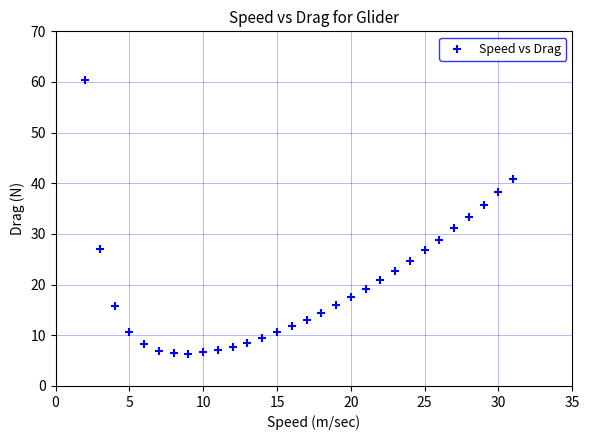

What is the range of Y values (max minus min)?

53.9